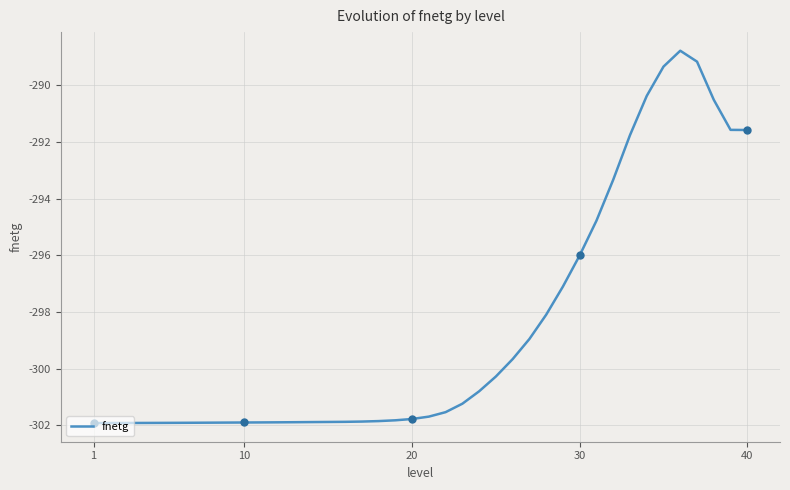

What is the maximum value for fnetg?

-288.8